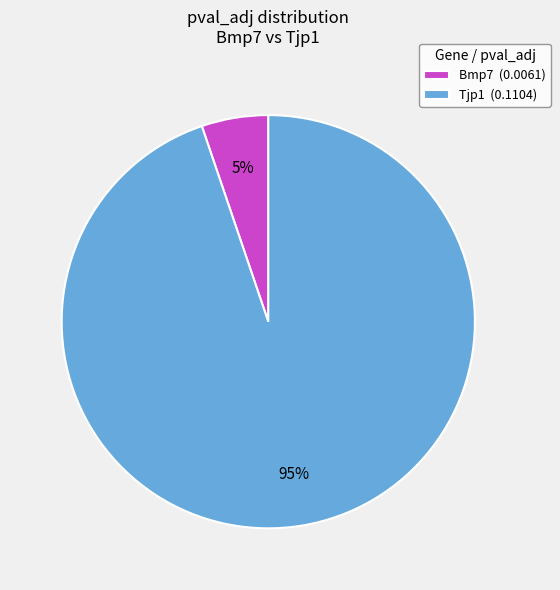

Which slice is the largest?

Tjp1